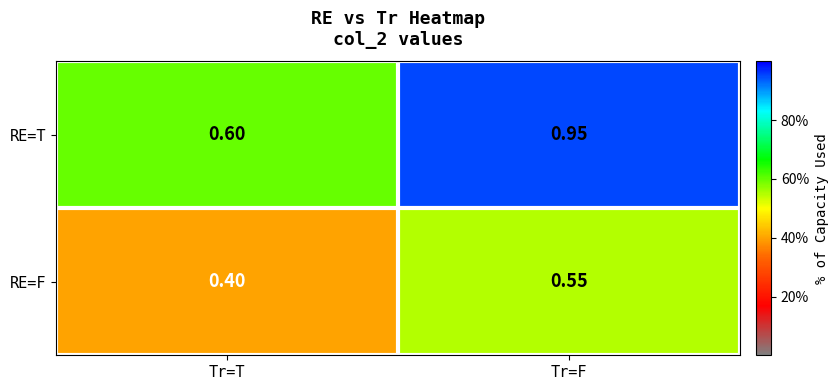

At which category is the sum across all series the highest?

Tr=F